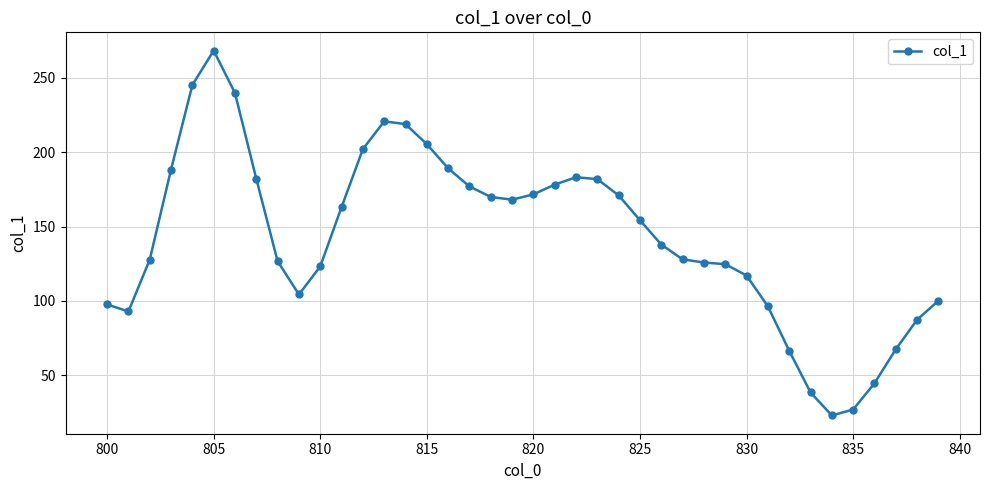

What is the sum of all values?

5734.0